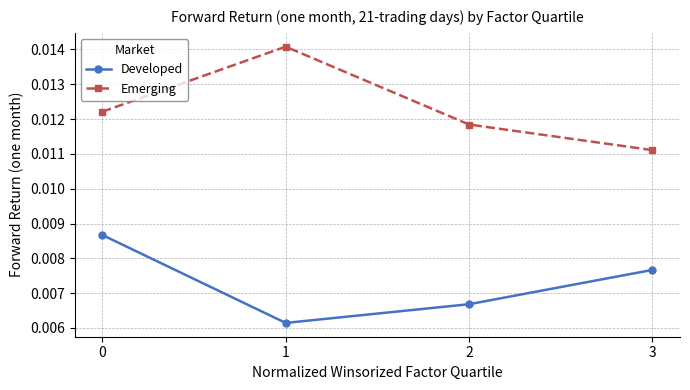

What are all the series names shown in the legend?

Developed, Emerging